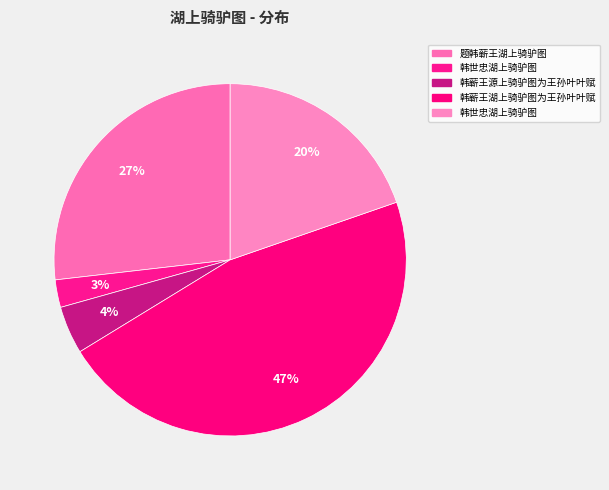

How many slices are in this pie chart?

5